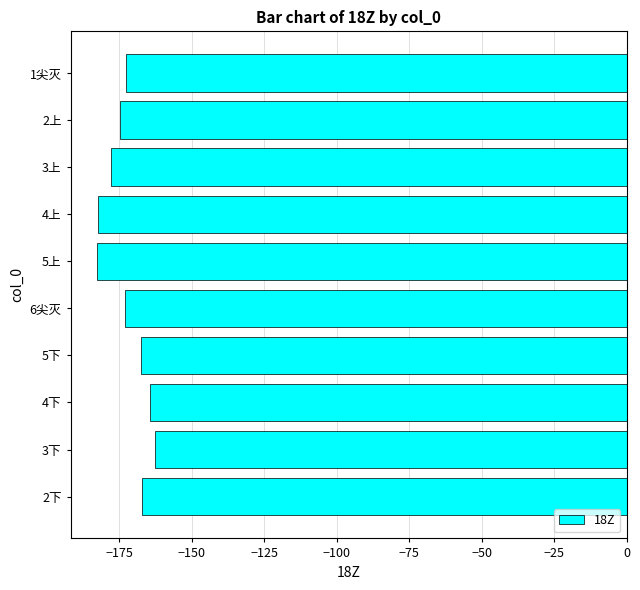

Which has a higher value, 3上 or 2下?

2下